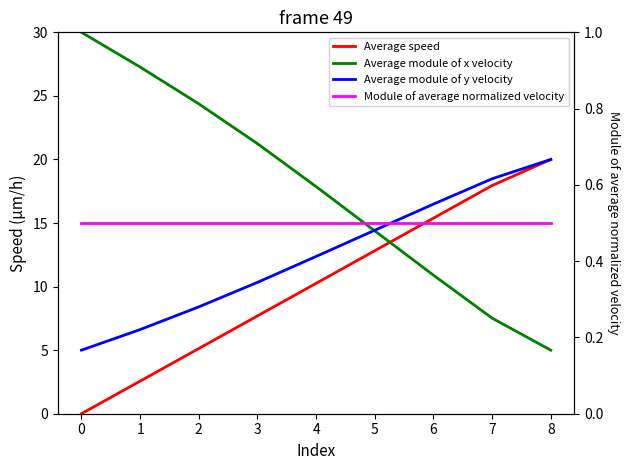

What is the total value across all series at 2?

38.4